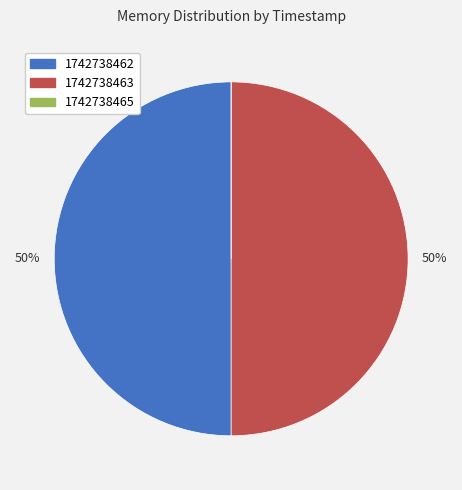

What is the ratio of the value at 1742738463 to the value at 1742738462?

1.0